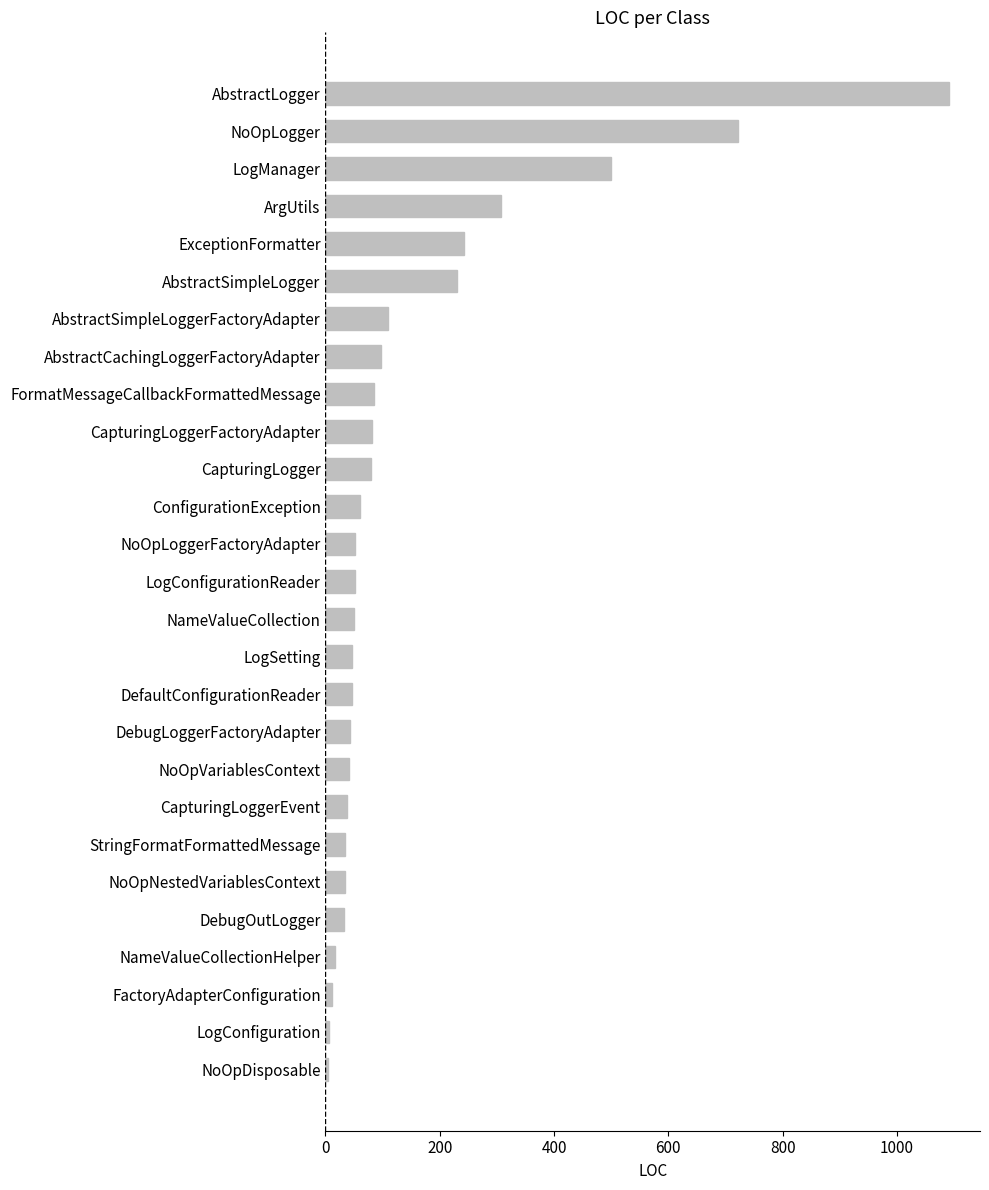

What is the label of the 23rd bar from the top?

DebugOutLogger